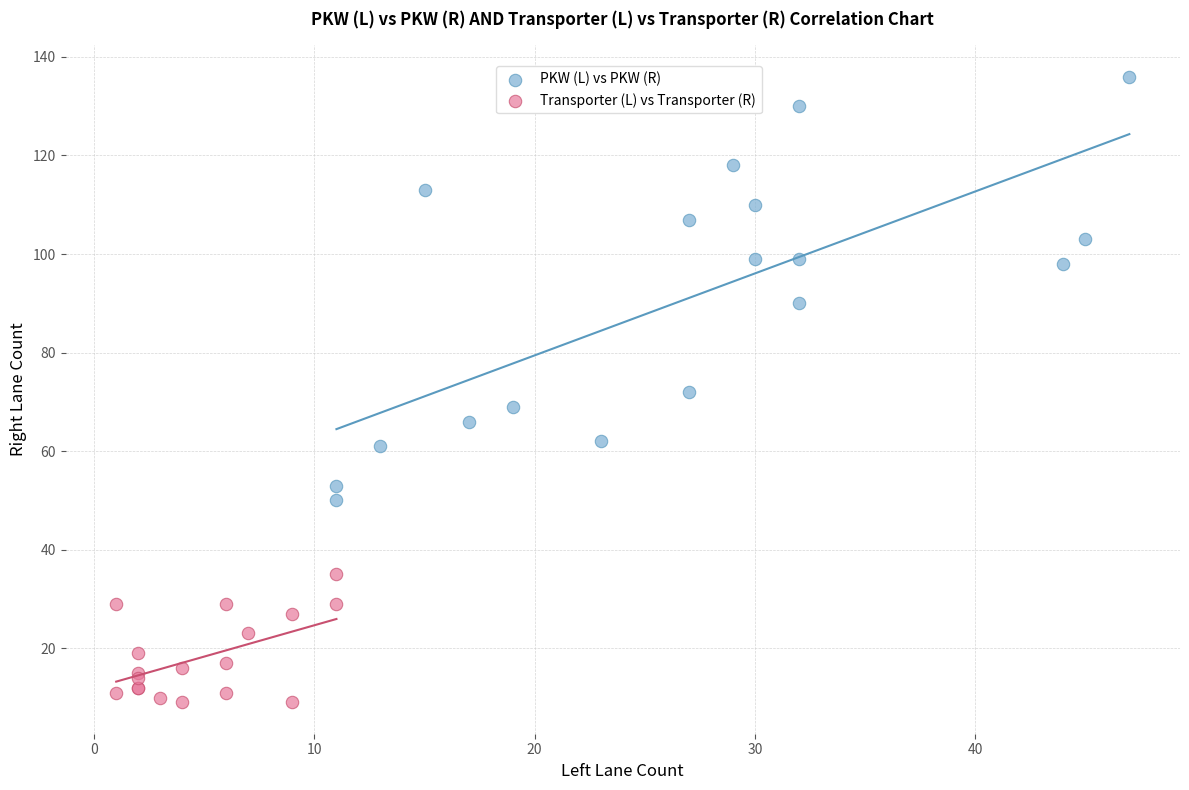

What are all the series names shown in the legend?

PKW (L) vs PKW (R), Transporter (L) vs Transporter (R)